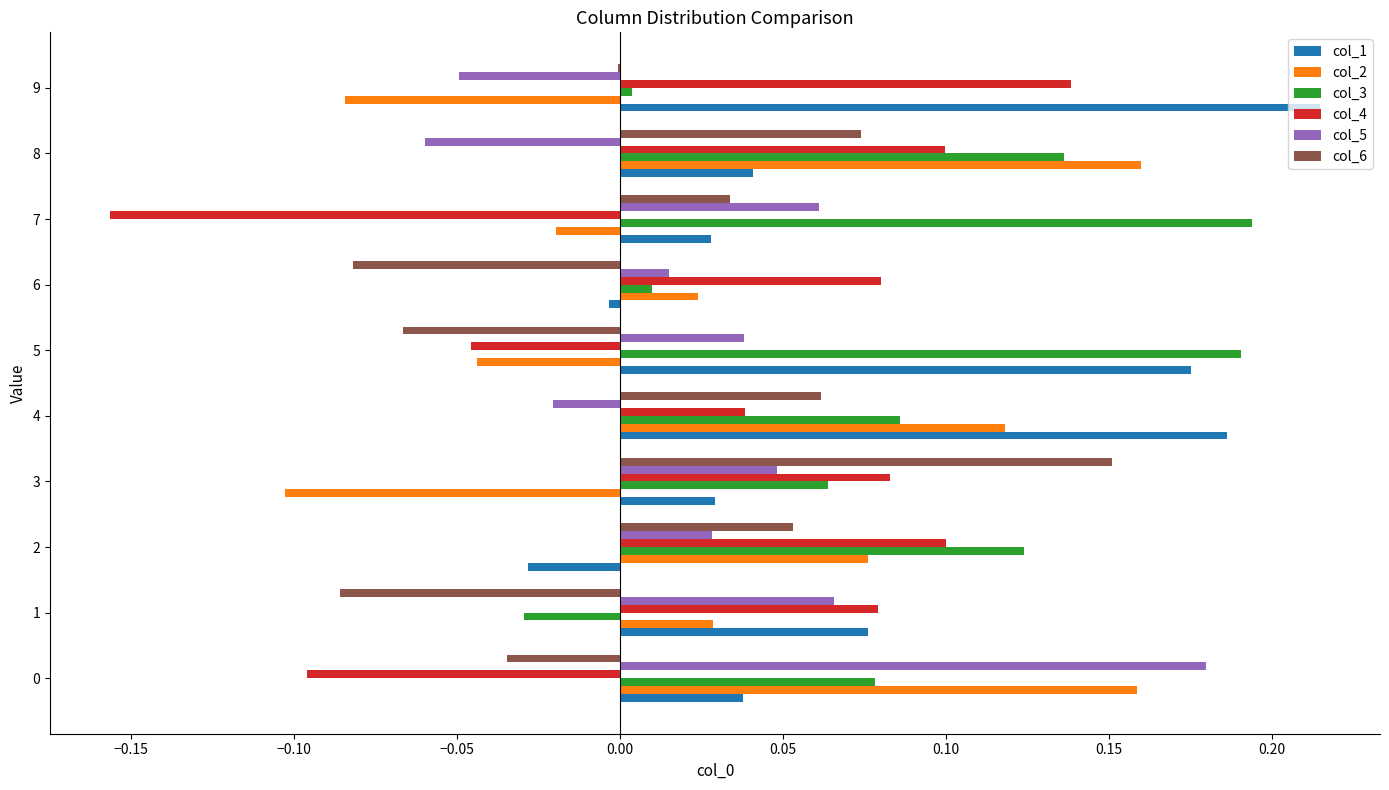

What is the sum of all col_4 values?

0.3